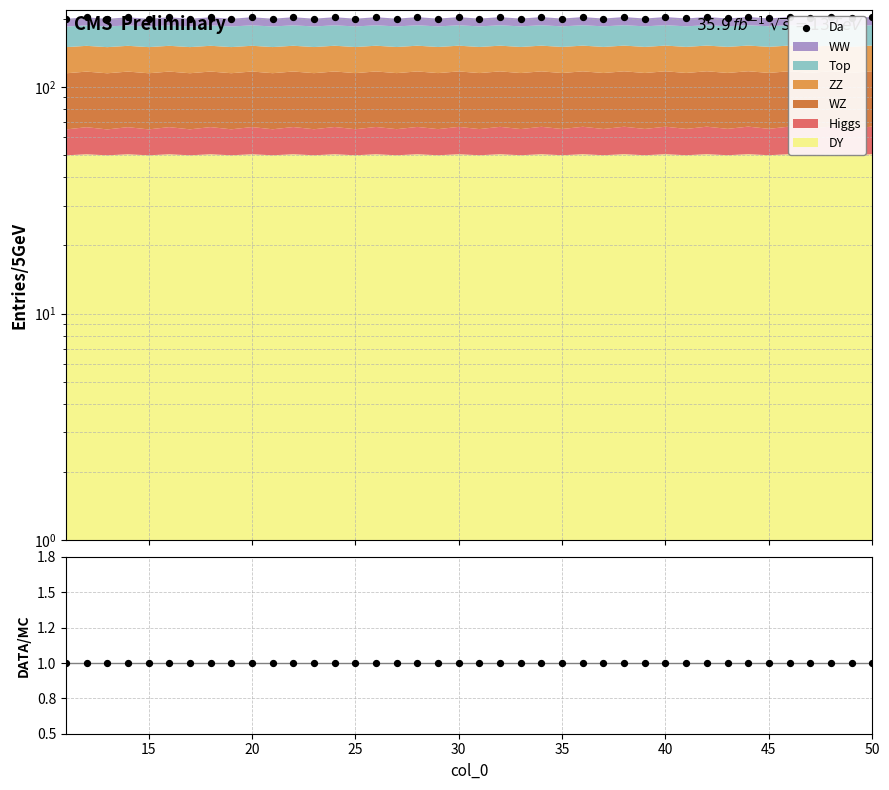

What is the total value across all series at 25?

204.2